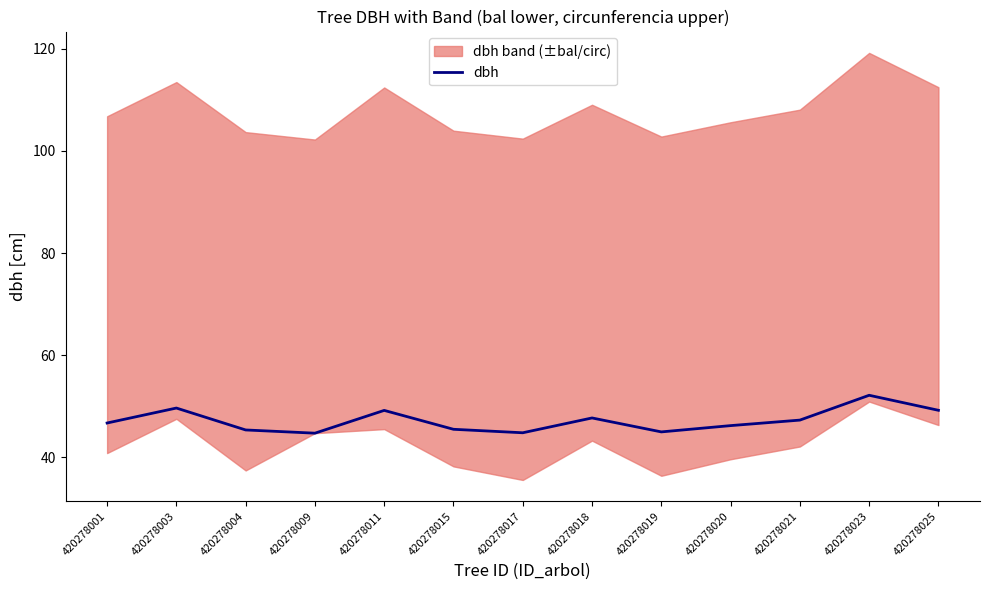

True or false: the data has more than 1 interior local peaks.

True